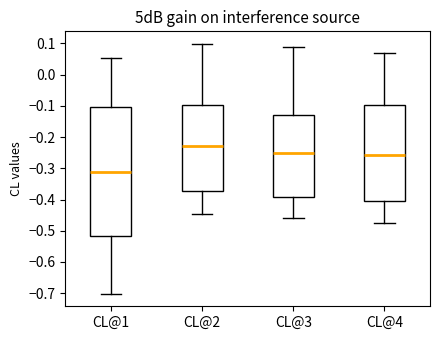

Which box's median line is the highest?

CL@2